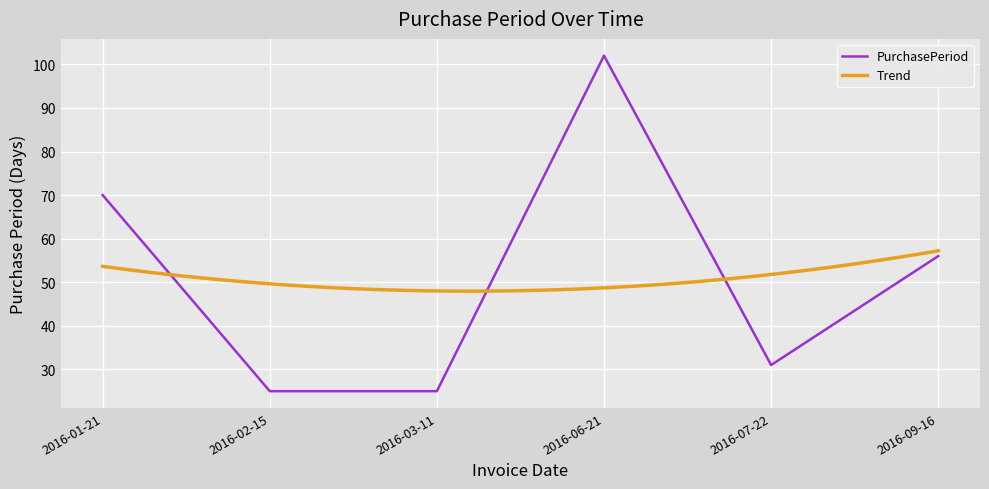

List the labels in order of value, largest first.

2016-06-21, 2016-01-21, 2016-09-16, 2016-07-22, 2016-02-15, 2016-03-11